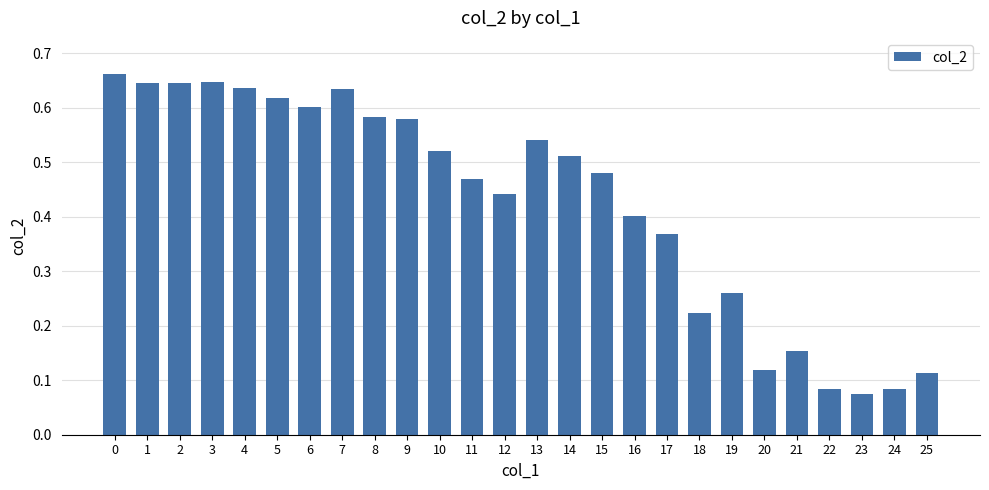

Between 11 and 23, which is larger?

11